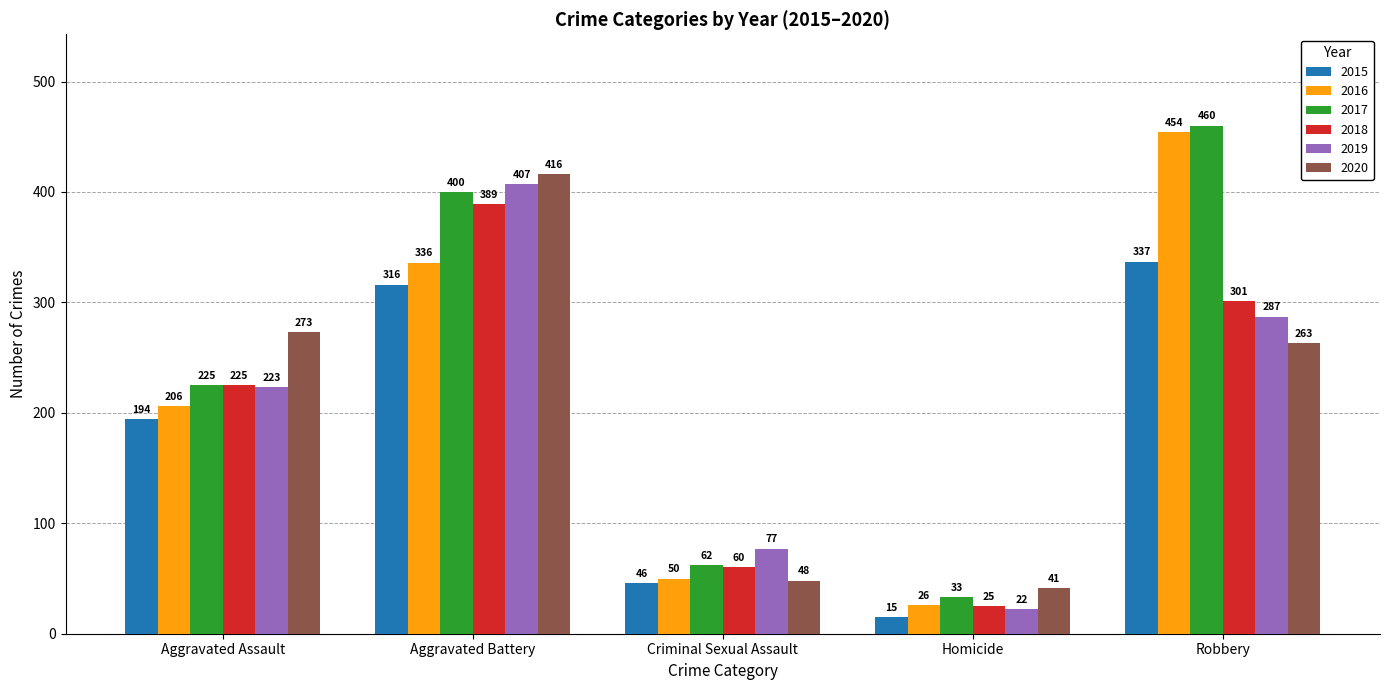

Reading right to left, what are all the values shown in this chart?

2015: Robbery=337	Homicide=15	Criminal Sexual Assault=46	Aggravated Battery=316	Aggravated Assault=194
2016: Robbery=454	Homicide=26	Criminal Sexual Assault=50	Aggravated Battery=336	Aggravated Assault=206
2017: Robbery=460	Homicide=33	Criminal Sexual Assault=62	Aggravated Battery=400	Aggravated Assault=225
2018: Robbery=301	Homicide=25	Criminal Sexual Assault=60	Aggravated Battery=389	Aggravated Assault=225
2019: Robbery=287	Homicide=22	Criminal Sexual Assault=77	Aggravated Battery=407	Aggravated Assault=223
2020: Robbery=263	Homicide=41	Criminal Sexual Assault=48	Aggravated Battery=416	Aggravated Assault=273